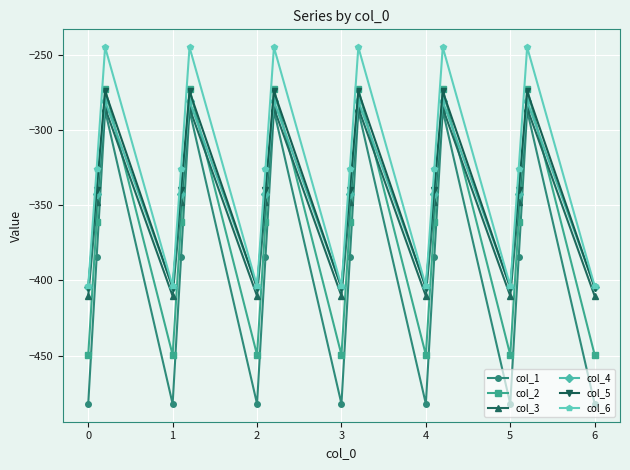

How many values in the col_3 series are below -347?

13